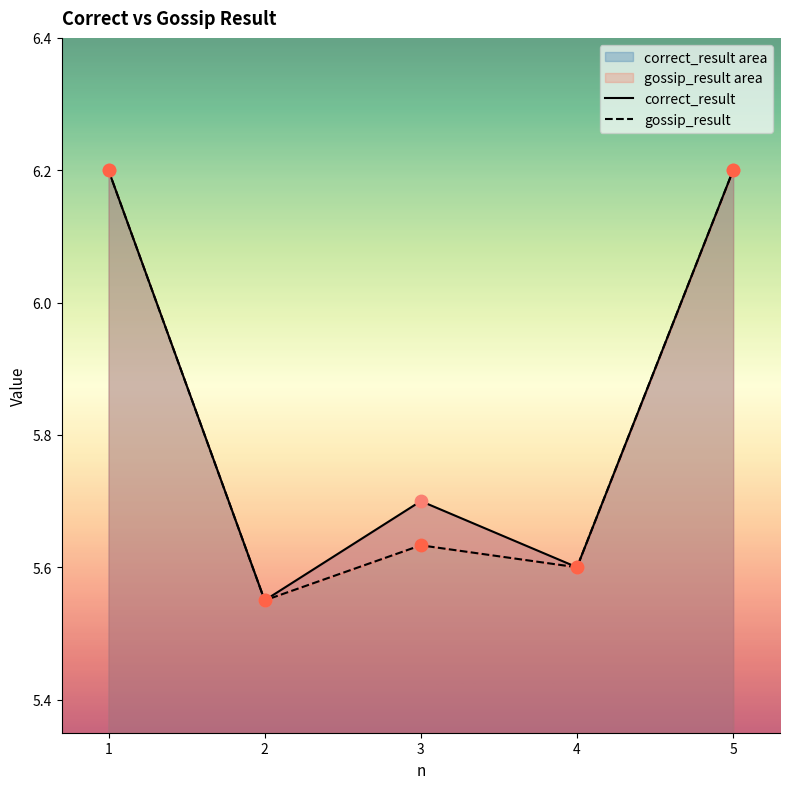

What are all the series names shown in the legend?

correct_result, gossip_result